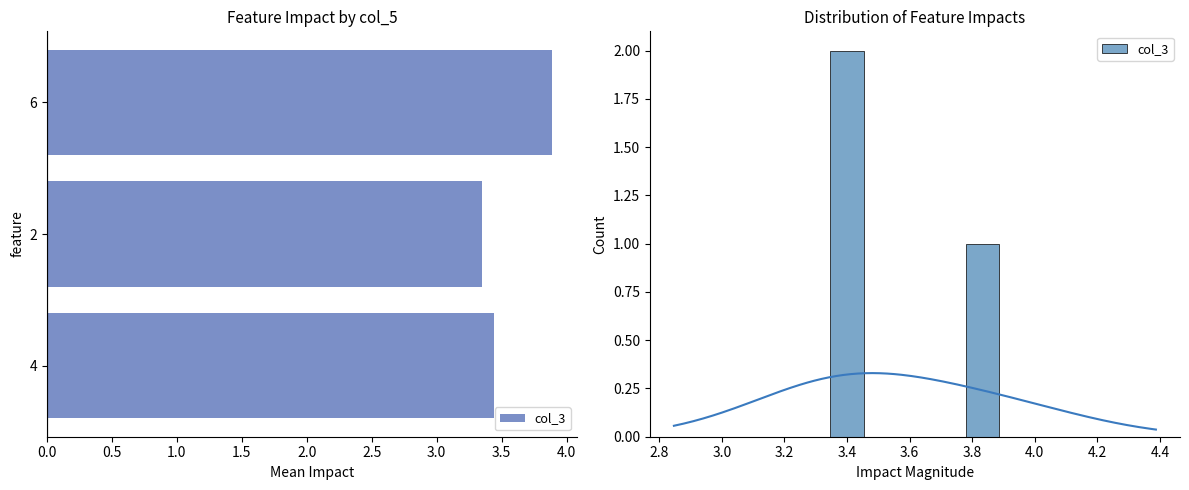

What is the difference between the values at 1.0 and 2.0?

1